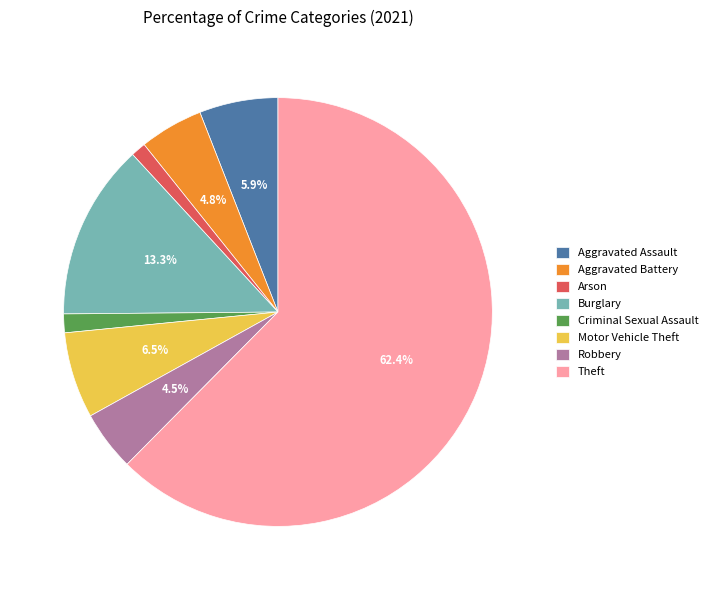

Between Criminal Sexual Assault and Motor Vehicle Theft, which is larger?

Motor Vehicle Theft